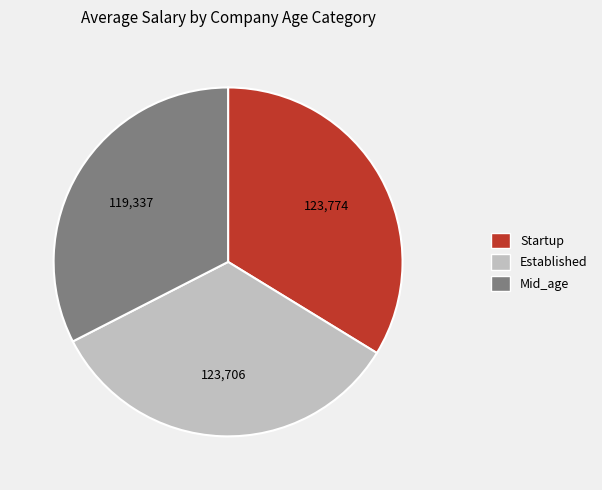

Do Established and Mid_age together represent more than half of the pie?

Yes